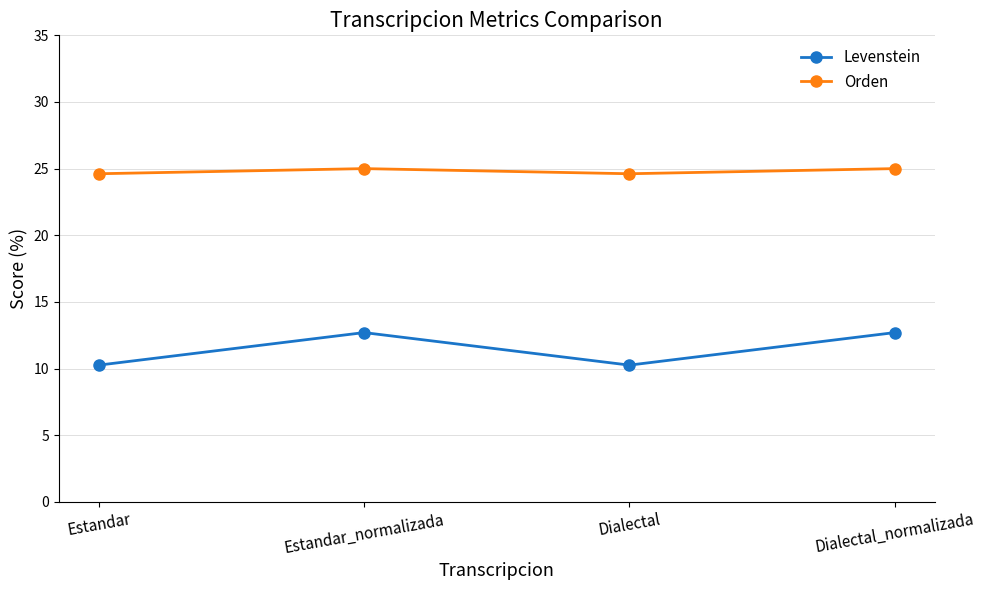

Is it true that Levenstein equals 10.3 at Dialectal?

True